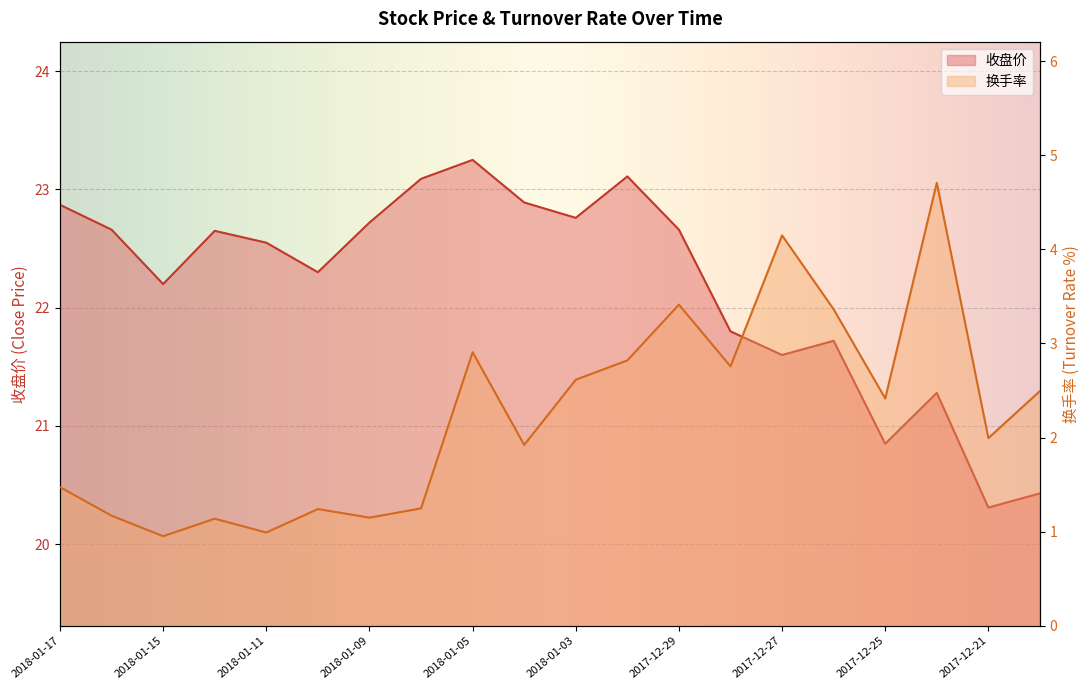

The value of 收盘价 at 2018-01-15 is 10.5. True or false?

False